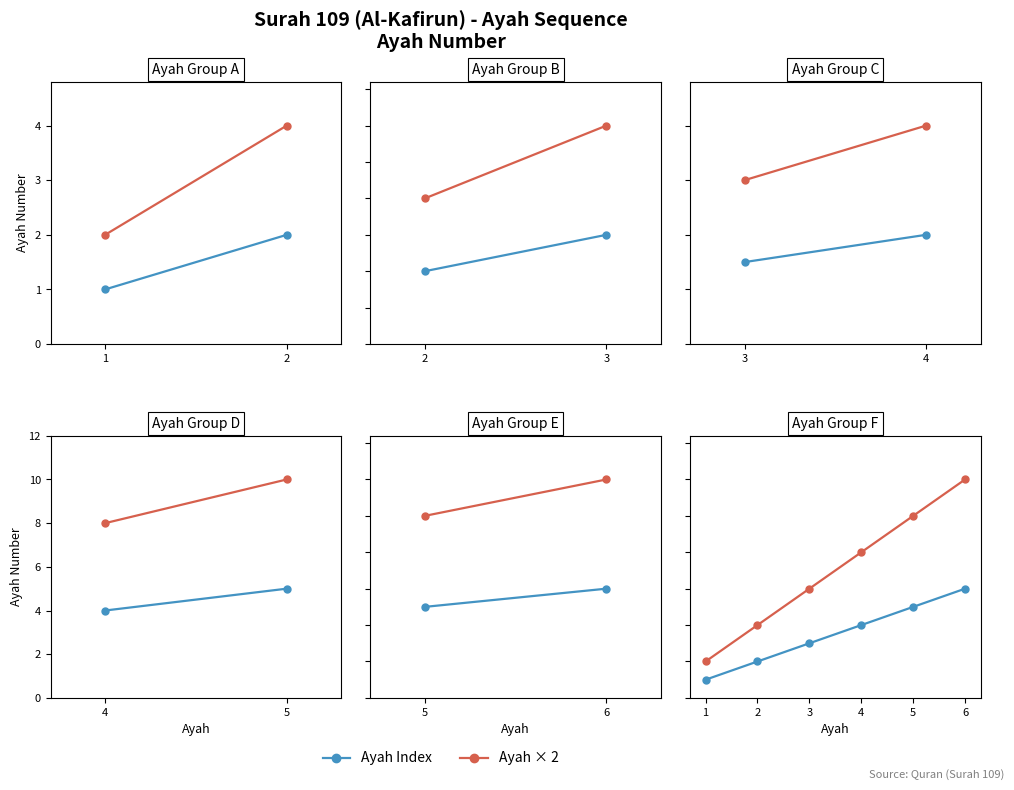

What are all the series names shown in the legend?

Ayah Index, Ayah × 2